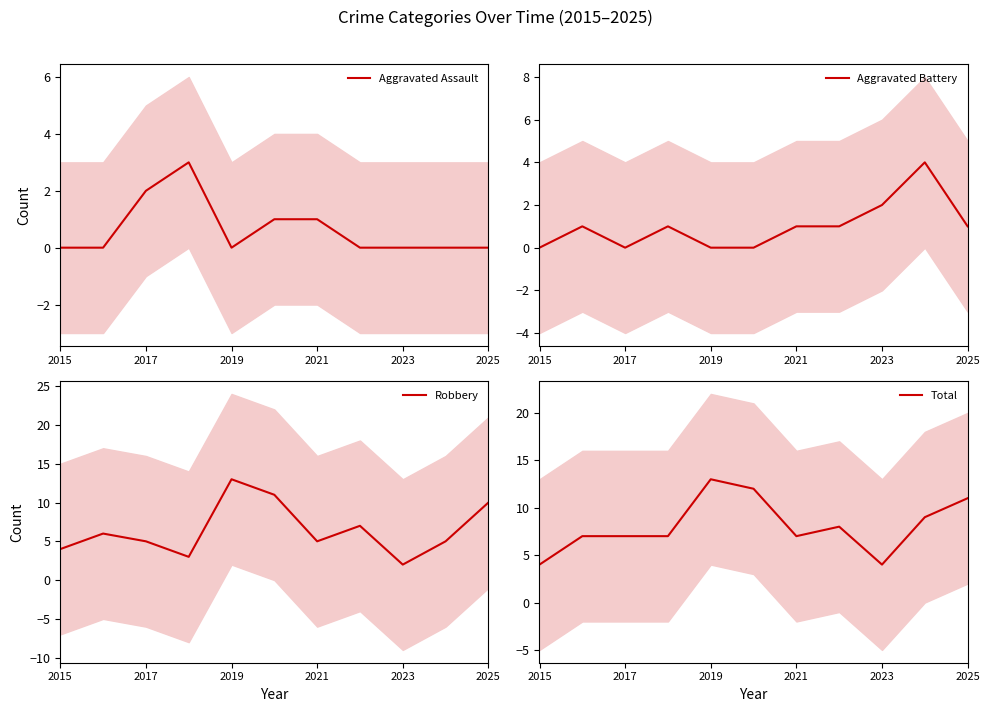

The value of Total at 2021 is 2. True or false?

False